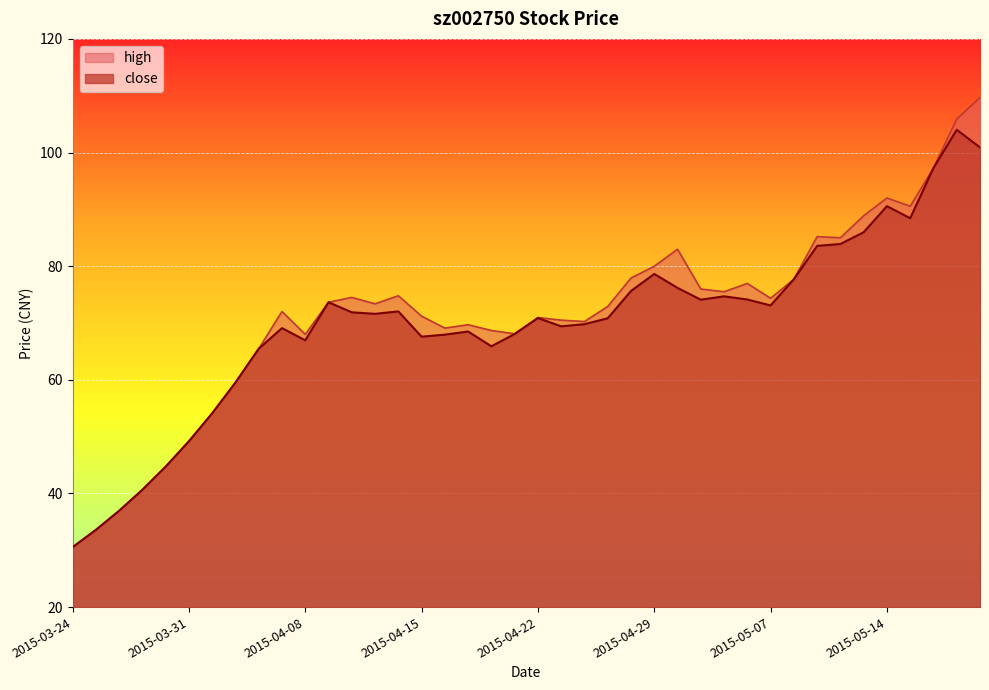

At how many categories does at least one series exceed 106?

1